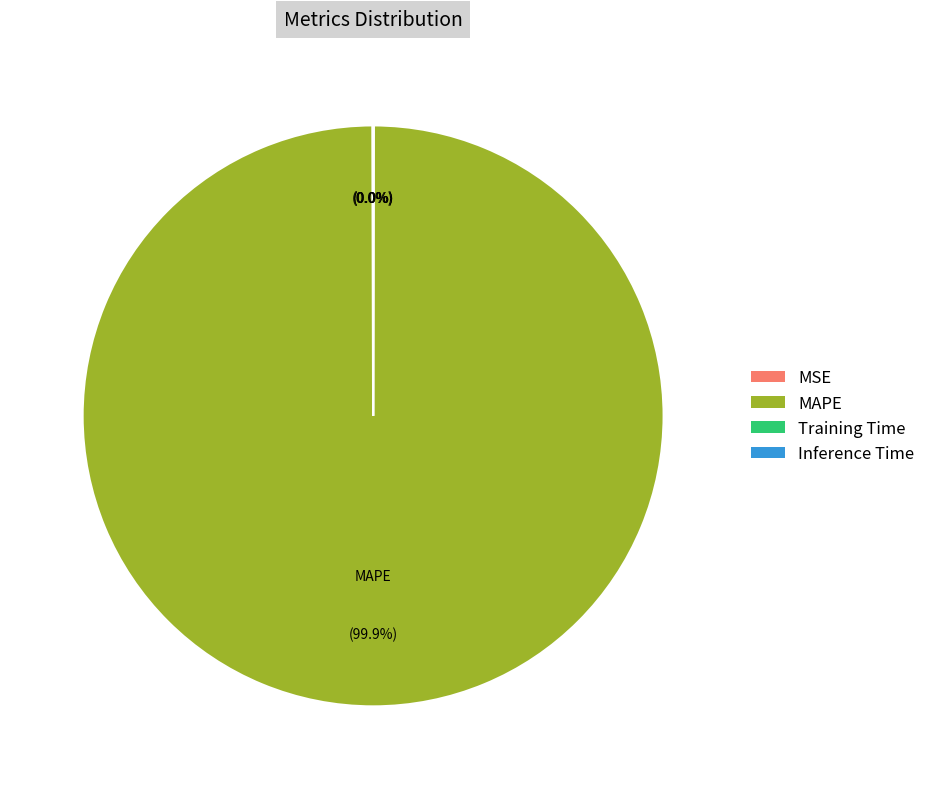

To the nearest percent, what is the difference between the largest and smallest slice percentages?

100%